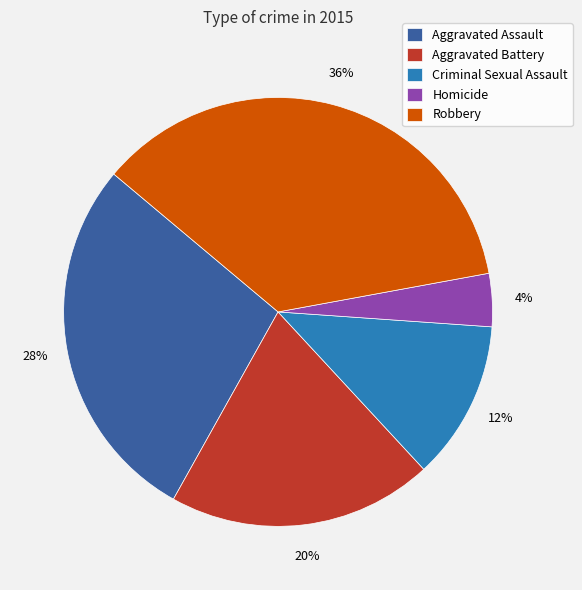

How many slices are in this pie chart?

5